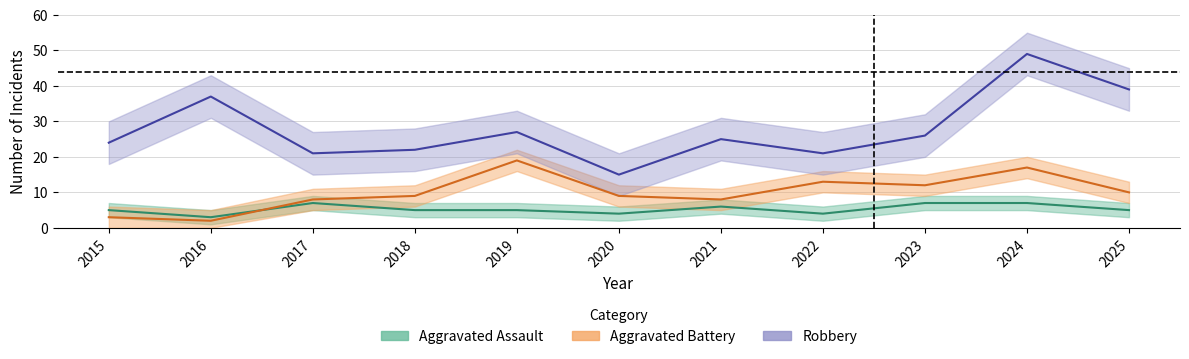

Which has a higher value, 2015 or 2018?

2015